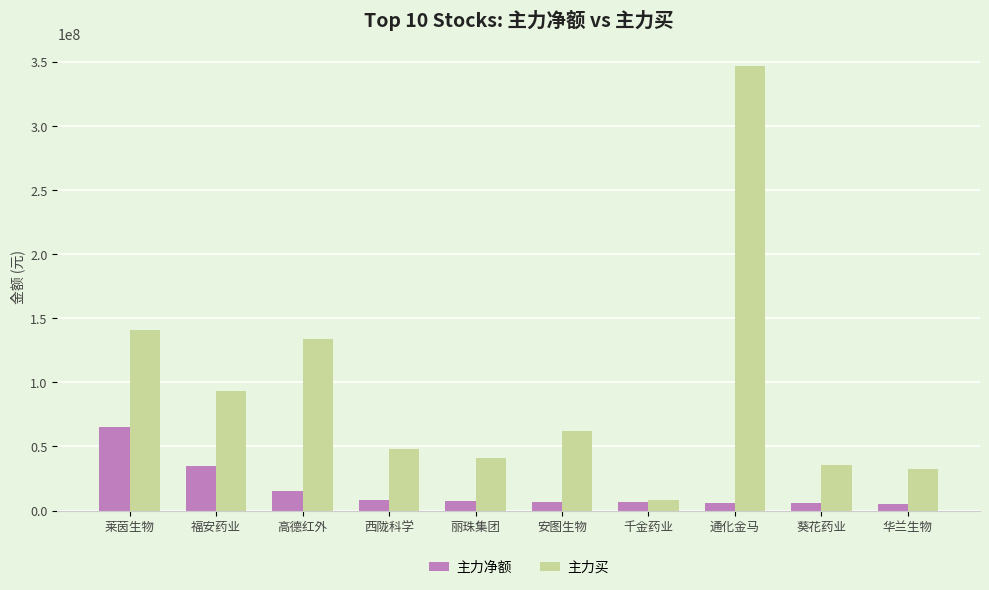

What is the sum of all 主力净额 values?

160682111